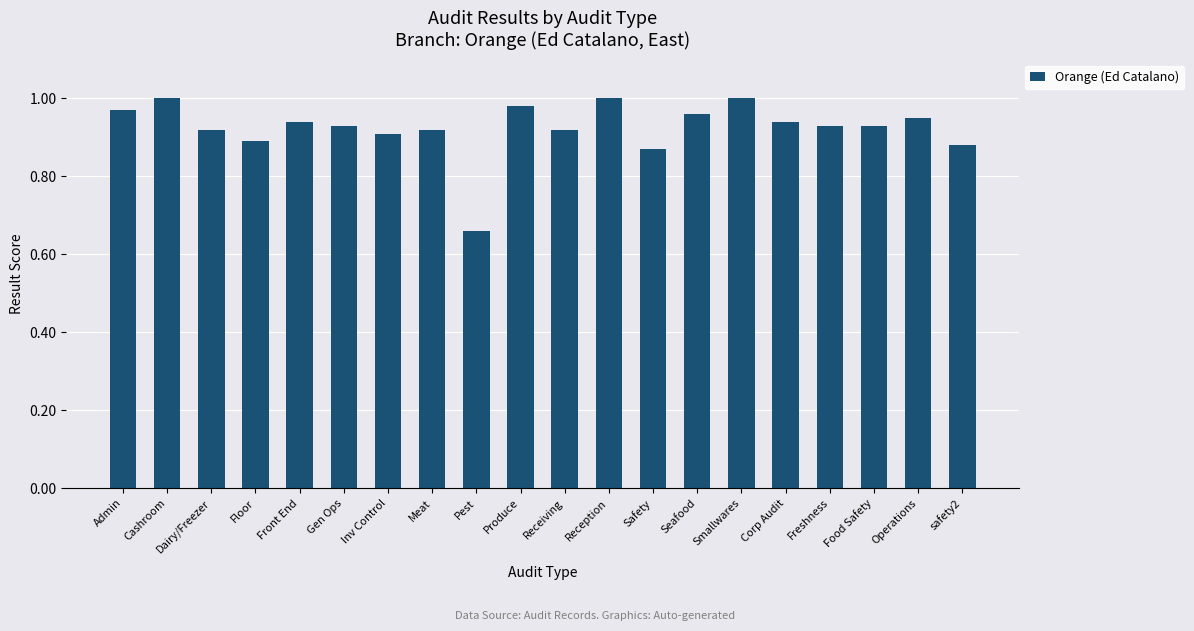

Which has a higher value, Corp Audit or Smallwares?

Smallwares